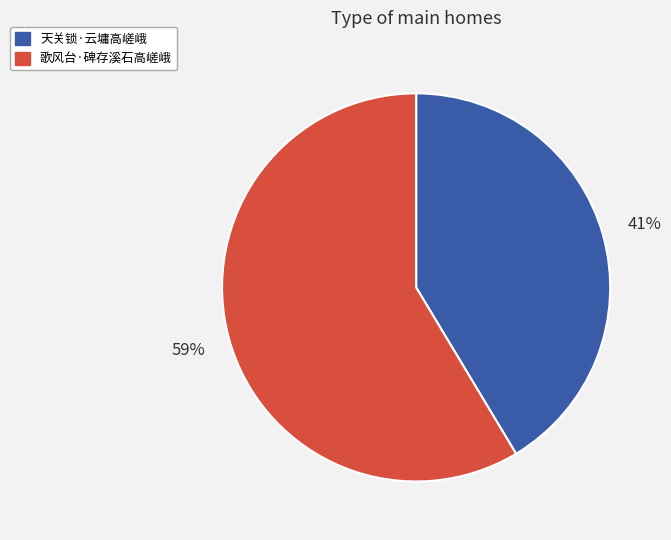

Combined, do 天关锁·云墉高嵯峨 and 歌风台·碑存溪石高嵯峨 account for over 50%?

Yes